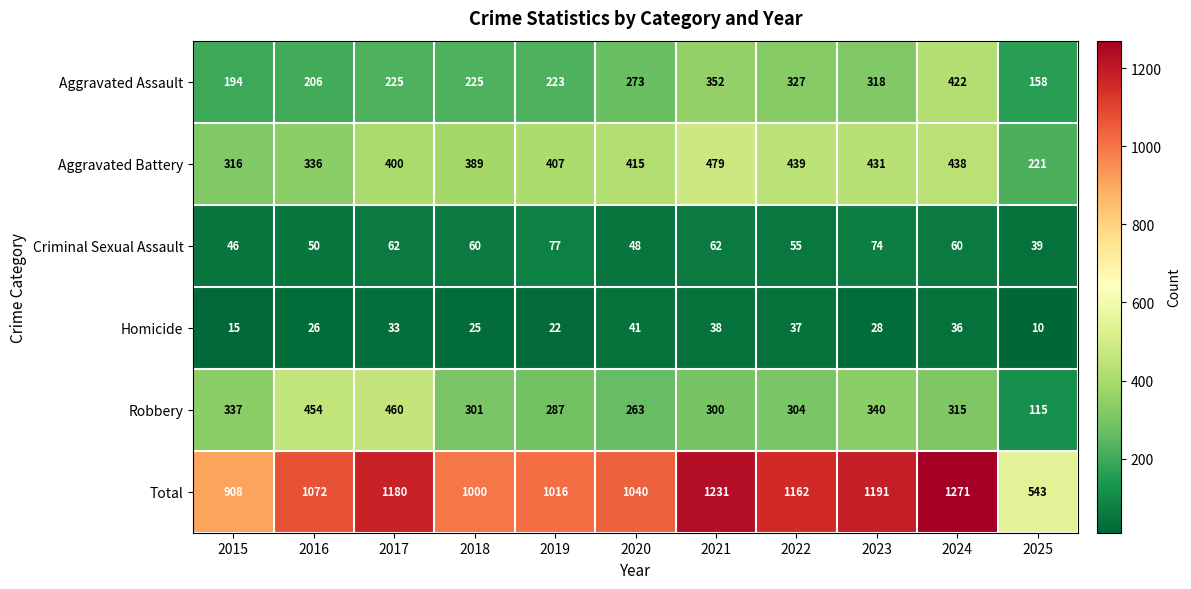

At 2020, list the series in order from smallest to largest.

Homicide, Criminal Sexual Assault, Robbery, Aggravated Assault, Aggravated Battery, Total